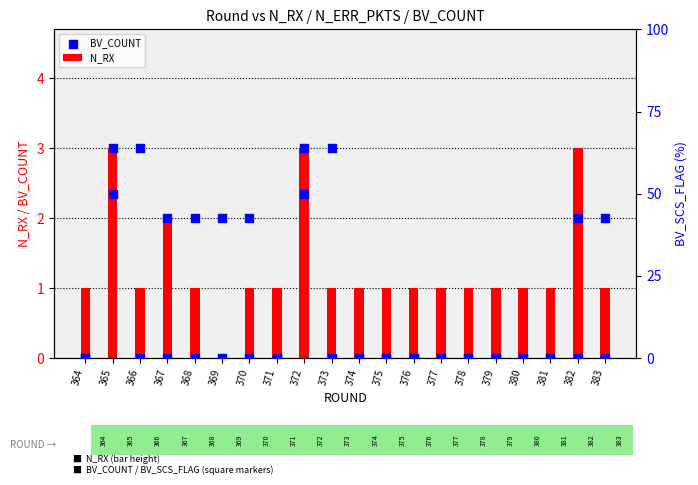

Which series has the largest Y range (max minus min)?

BV_SCS_FLAG (%)